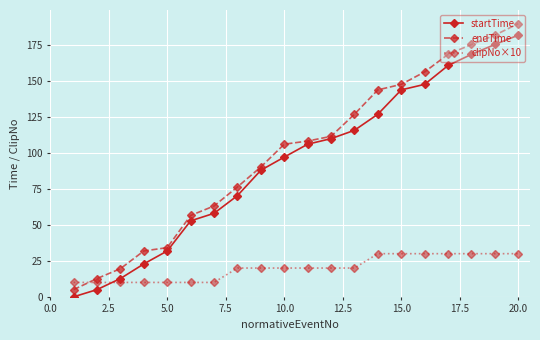

True or false: clipNo×10 and endTime cross at least once.

True